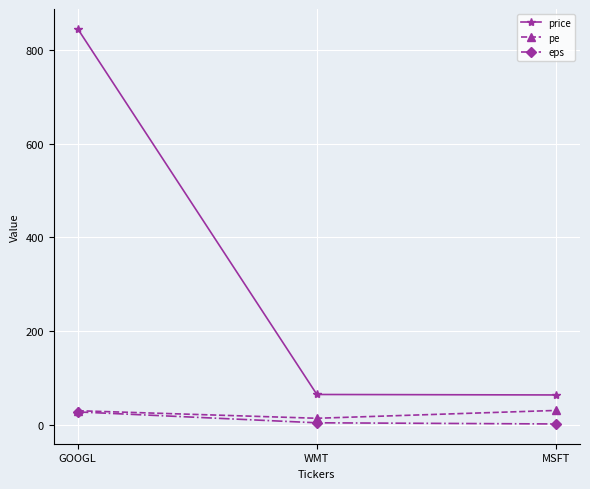

The pe series shows 30.4 at GOOGL. True or false?

True